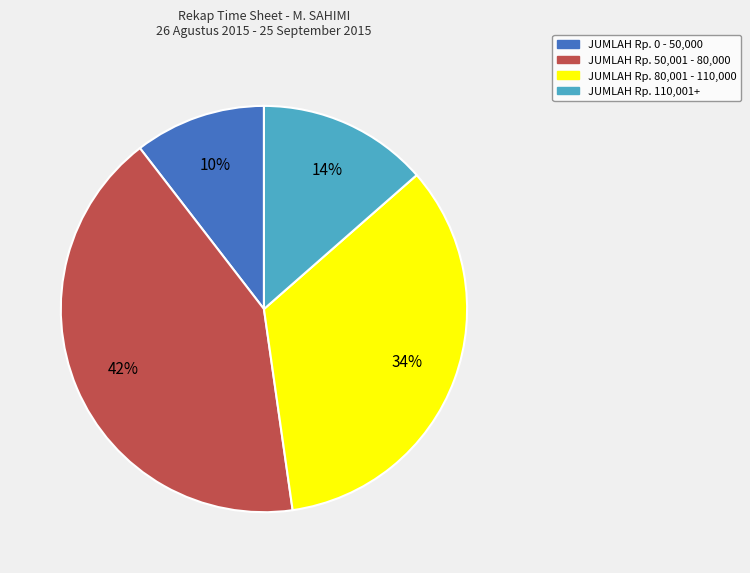

Does any single category account for the majority?

No